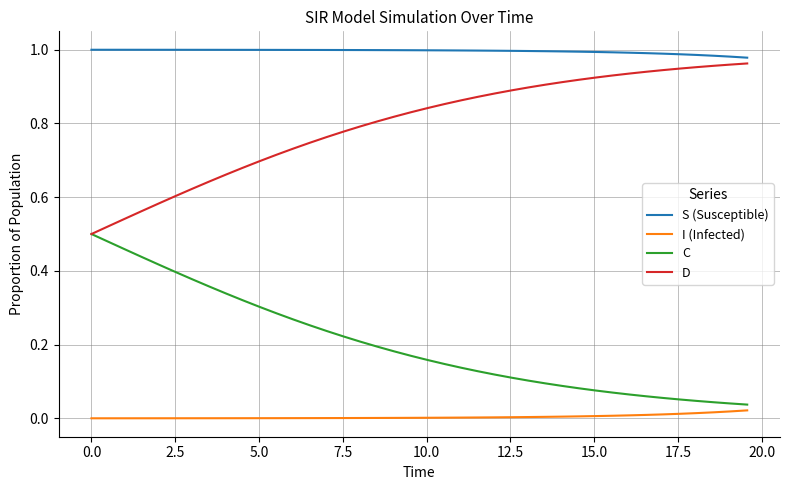

True or false: S (Susceptible) and I (Infected) cross at least once.

False